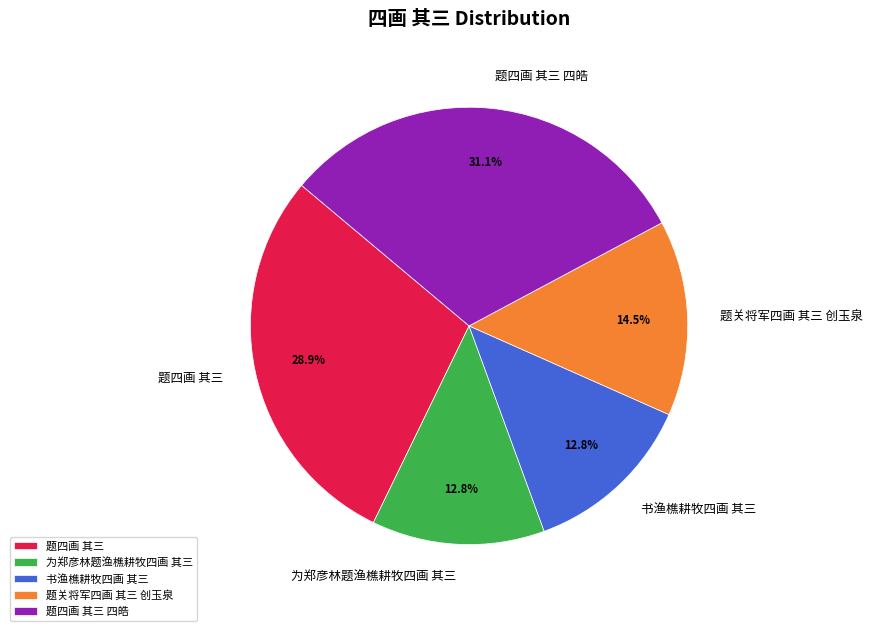

To the nearest percent, what percentage of the pie is 题四画 其三?

29%